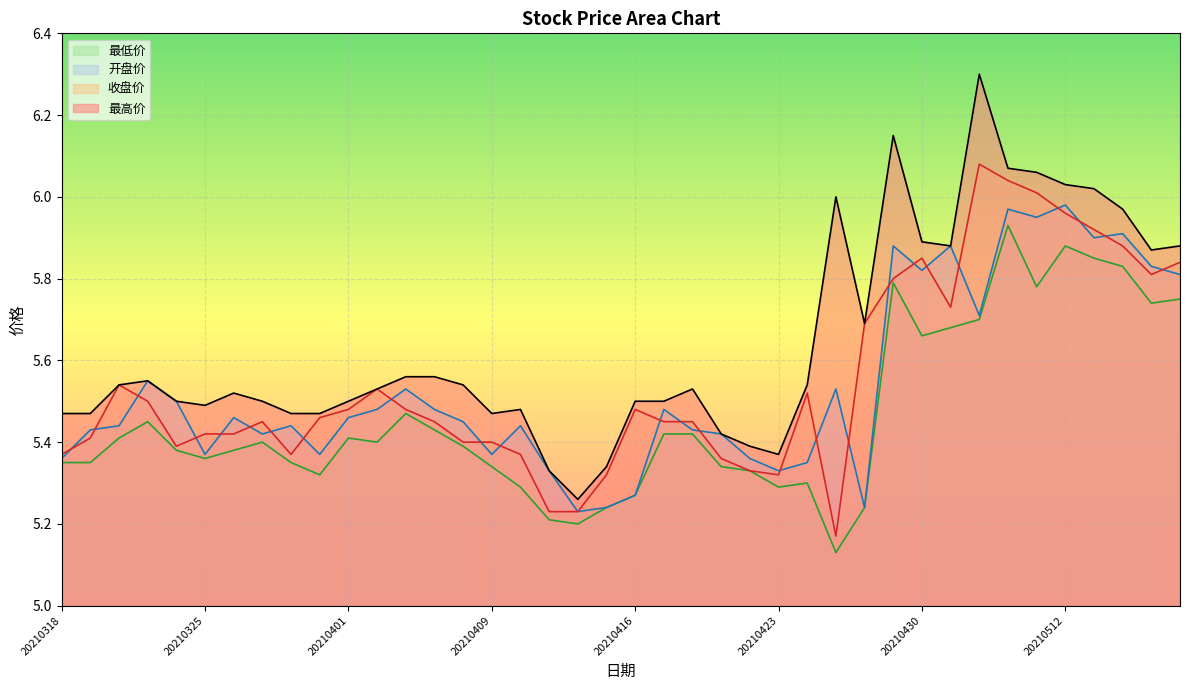

What are all the series names shown in the legend?

最高价, 开盘价, 收盘价, 最低价